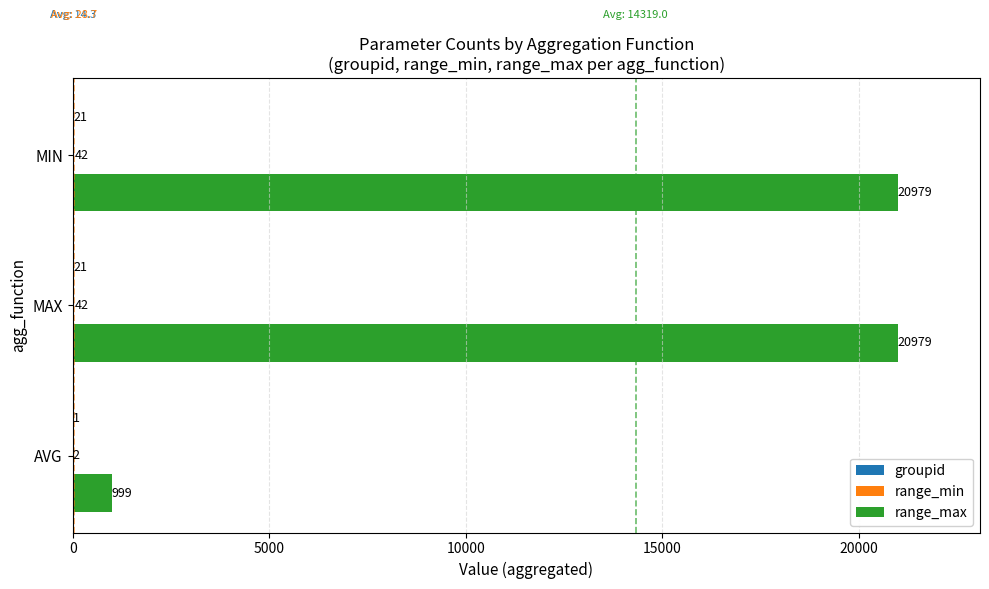

What is the total value across all series at MIN?

21042